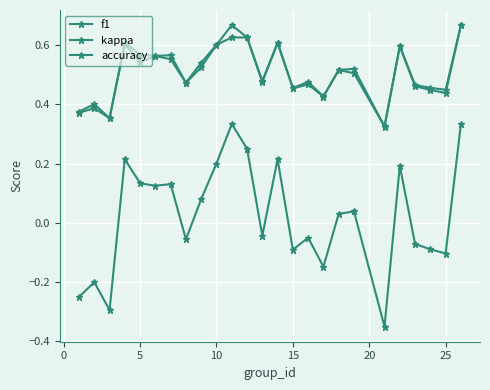

How many lines are shown in the chart?

3